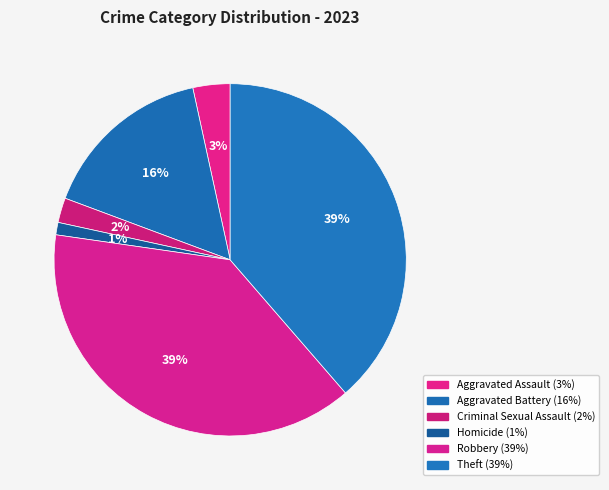

True or false: Criminal Sexual Assault accounts for 2% of the total.

True